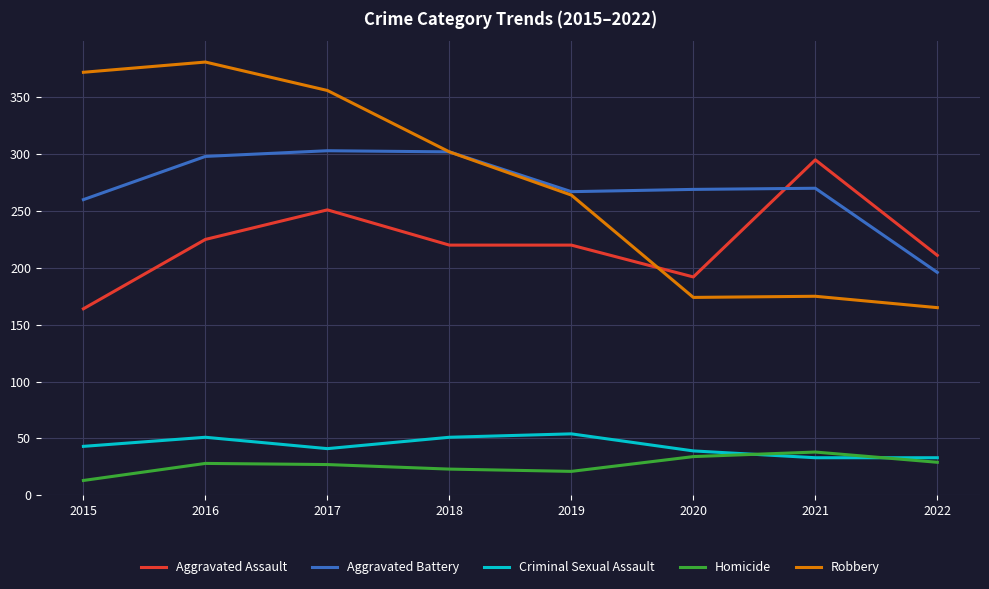

Which category has the lowest value in the Aggravated Assault series?

2015